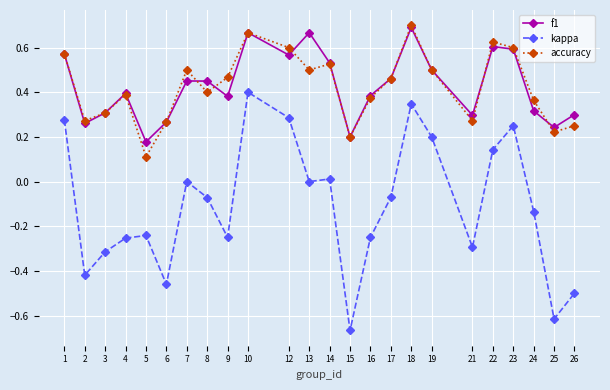

Which category has the highest value across all series?

18